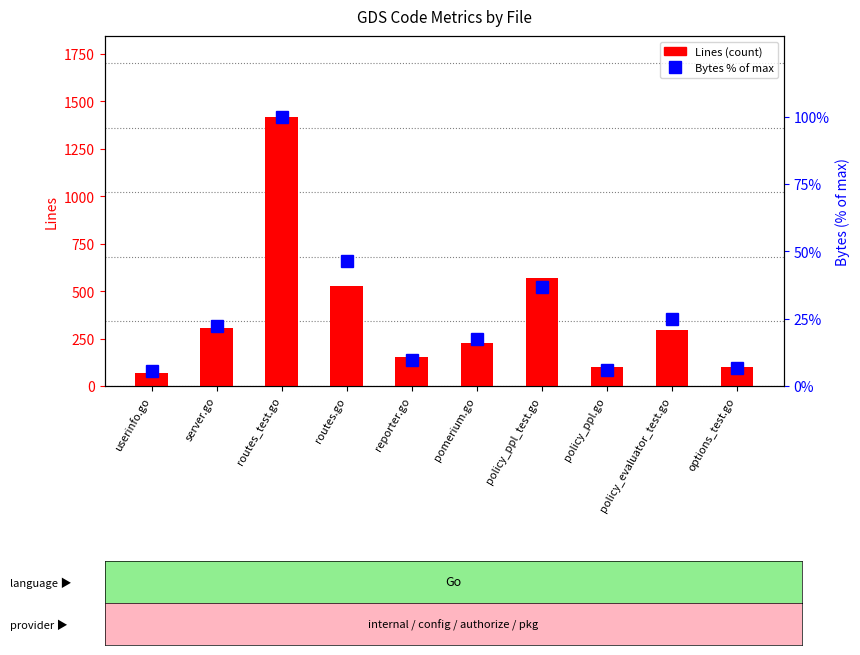

Rank the series by their maximum value, from highest to lowest.

Lines, Bytes %